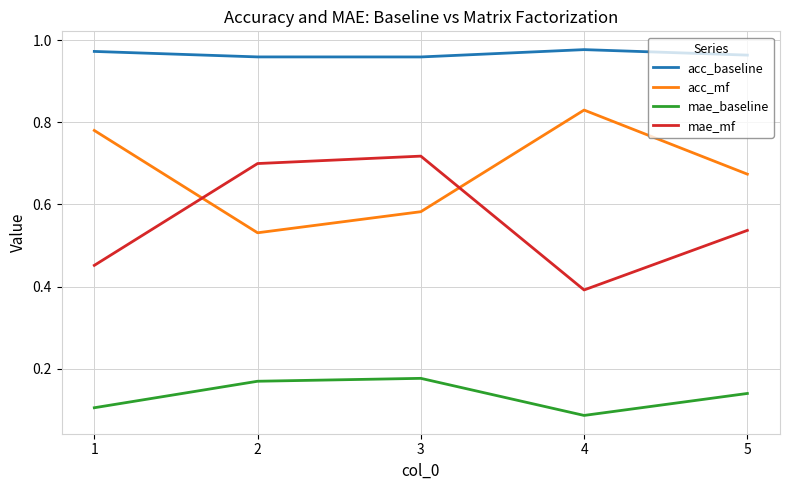

True or false: acc_baseline and mae_mf cross at least once.

False